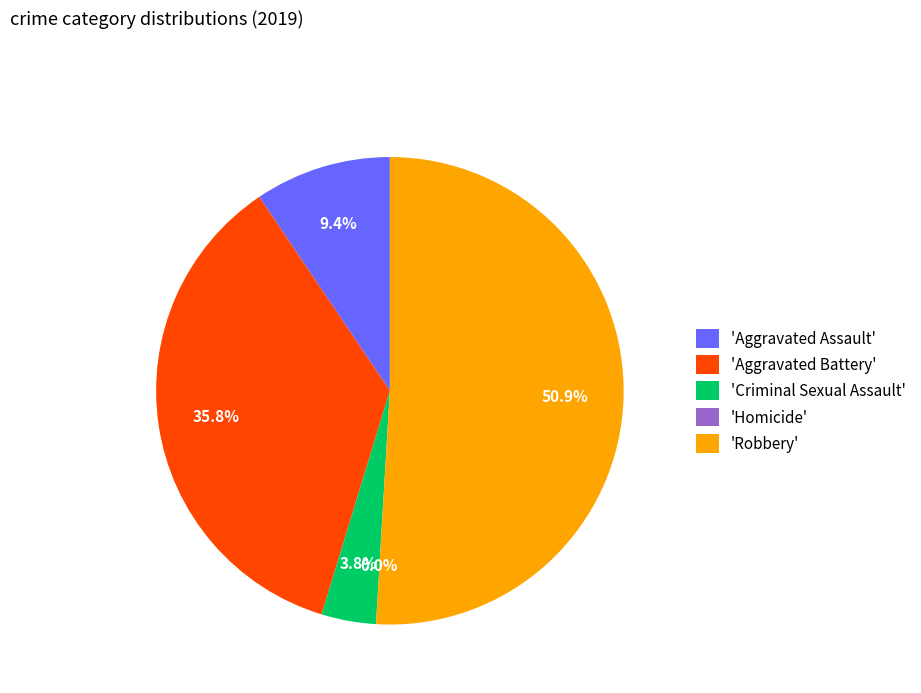

Combined, do Aggravated Battery and Robbery account for over 50%?

Yes